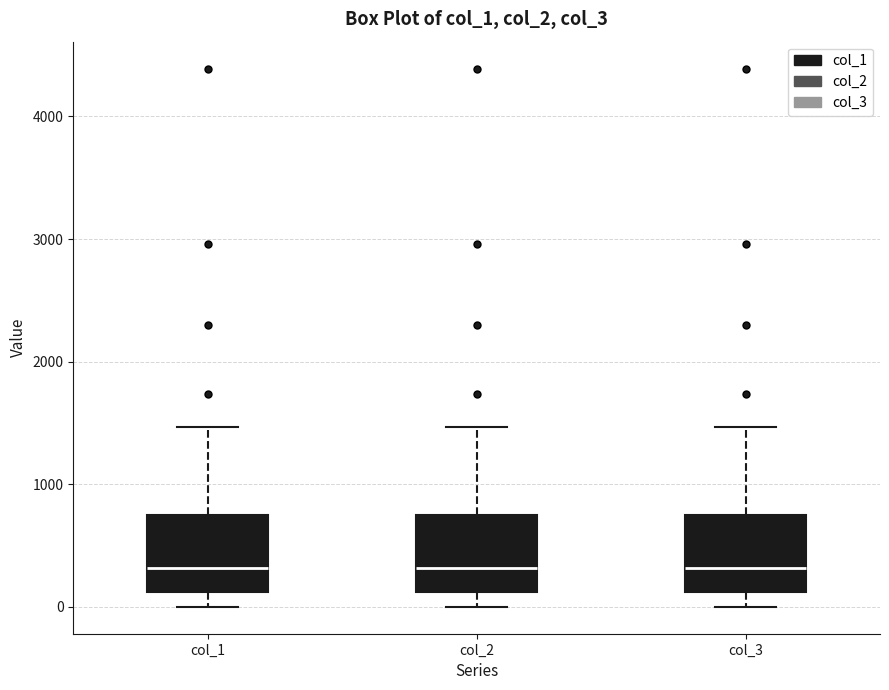

Reading left to right, transcribe this box plot: for each box, give where its median line is, the range the box spans, and where its two whiskers end, as read against the y-axis. The values are not printed on the chart, so give them approximately, as read against the axis.

col_1: median 300, box 100 to 700, whiskers 0 to 1500
col_2: median 300, box 100 to 700, whiskers 0 to 1500
col_3: median 300, box 100 to 700, whiskers 0 to 1500